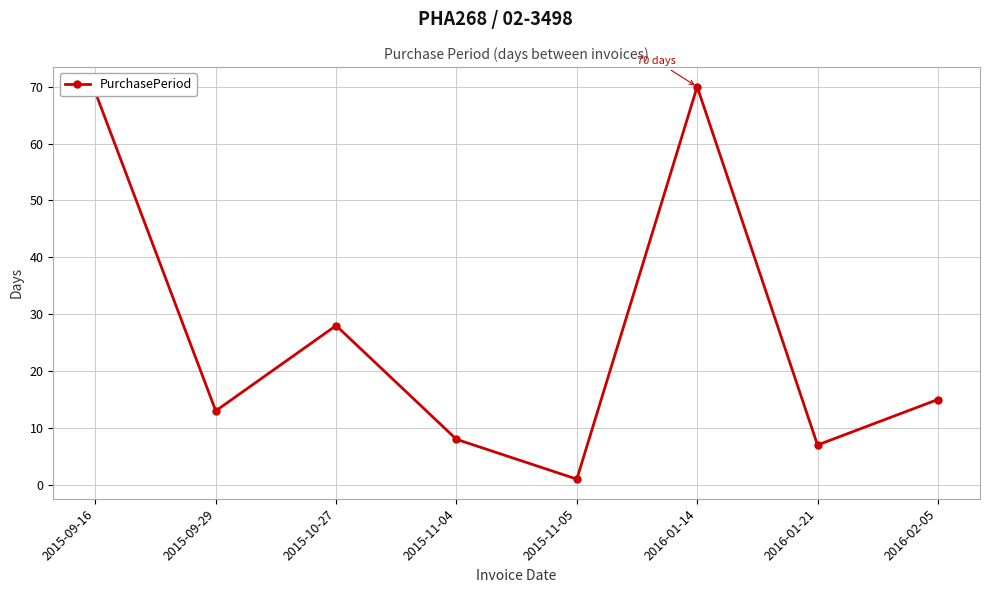

True or false: the data shows 113 at 2016-01-14.

False